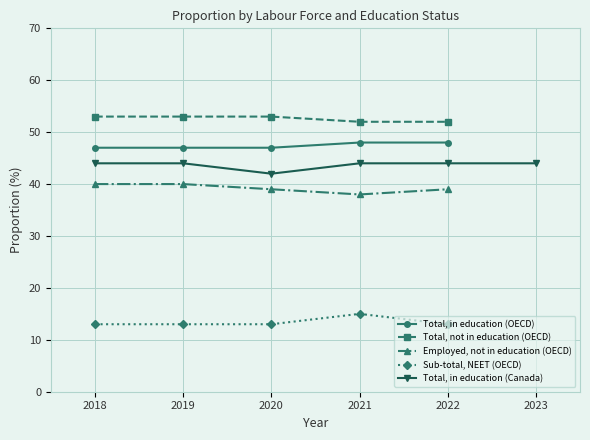

List the labels in order of Employed, not in education value, smallest first.

2021, 2020, 2022, 2018, 2019